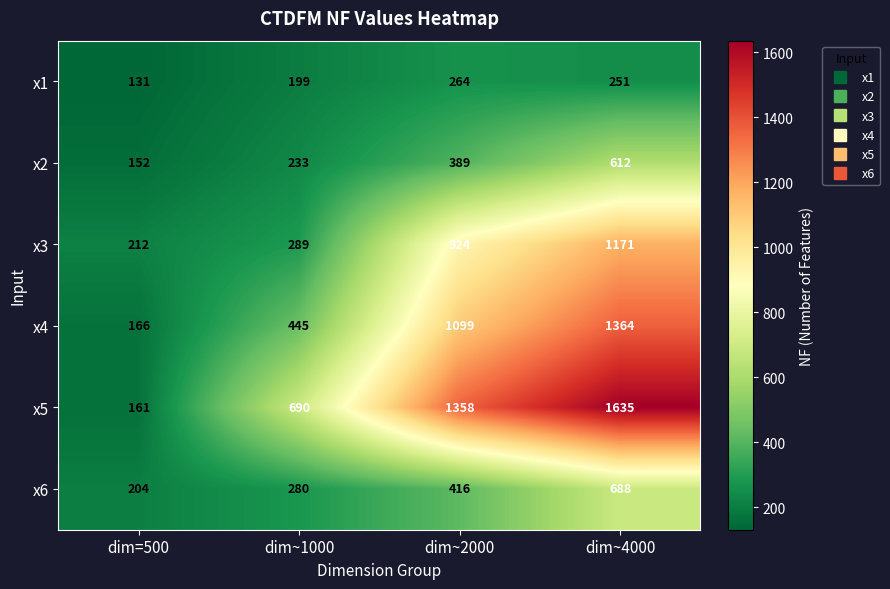

What is the difference between the maximum and second lowest values in the x5 series?

945